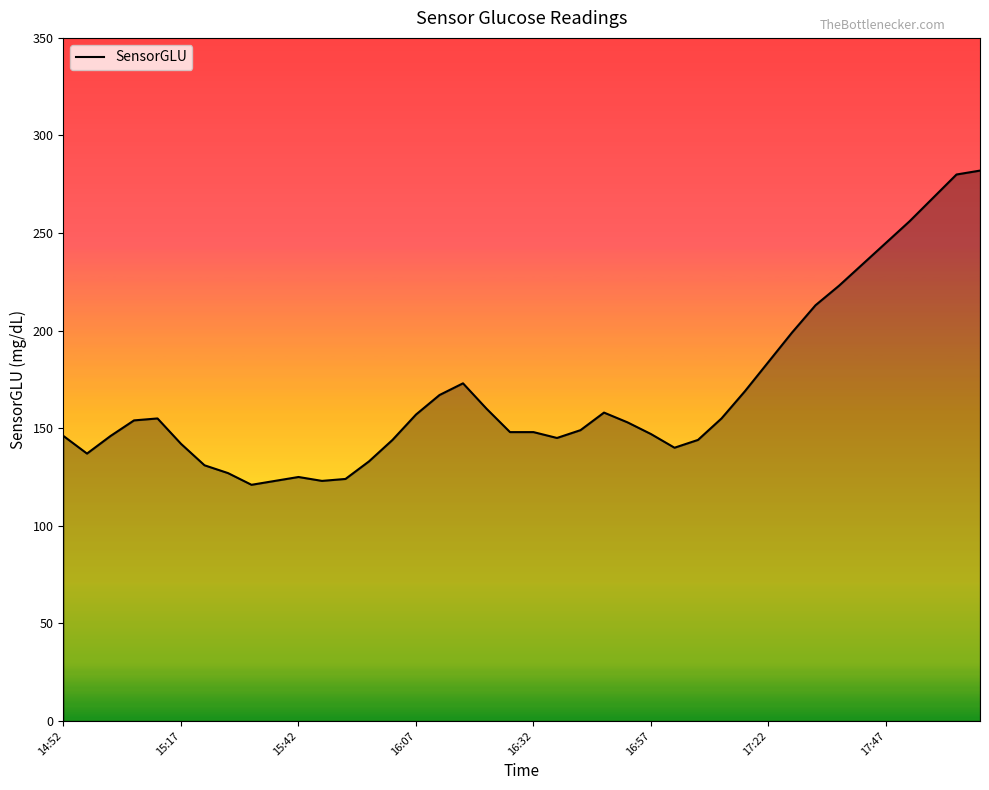

What is the difference between the maximum and minimum values?

161